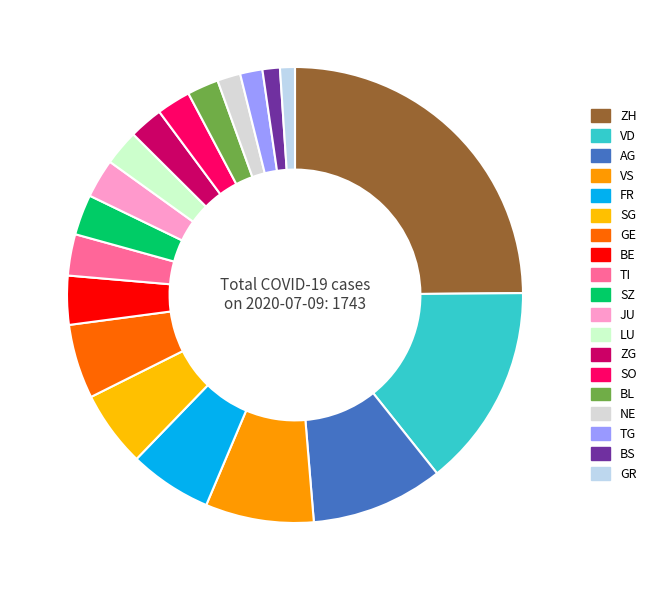

Count the number of slices in the pie.

19